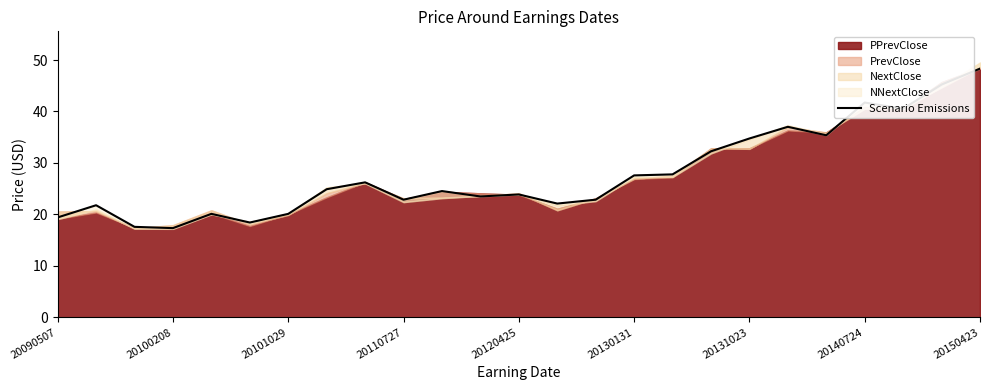

How many interior local valleys (lower than both neighbors) does the data have?

7